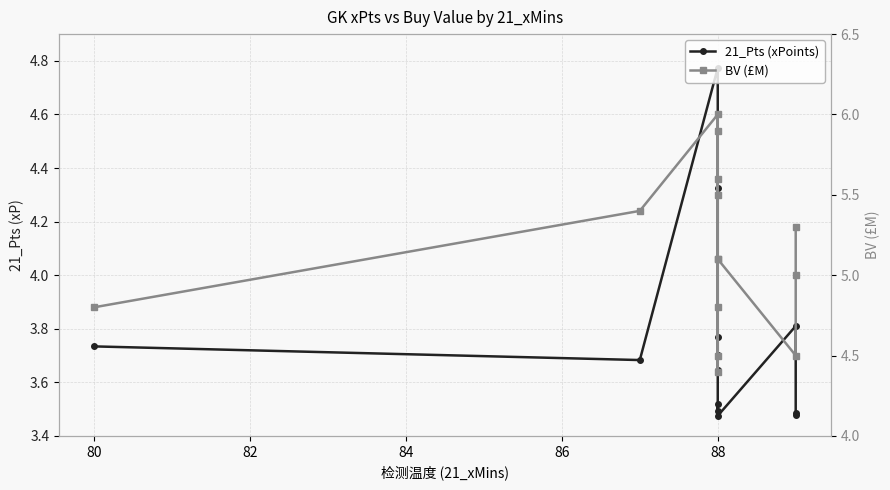

How many series are shown in this chart?

2